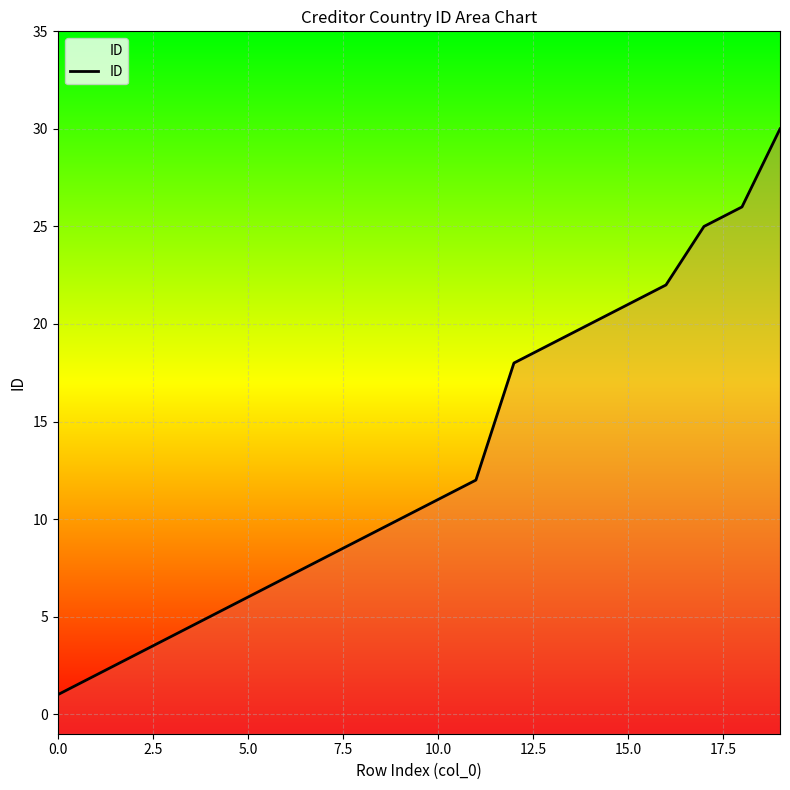

Reading left to right, what are all the values shown in this chart?

1	2	3	4	5	6	7	8	9	10	11	12	18	19	20	21	22	25	26	30